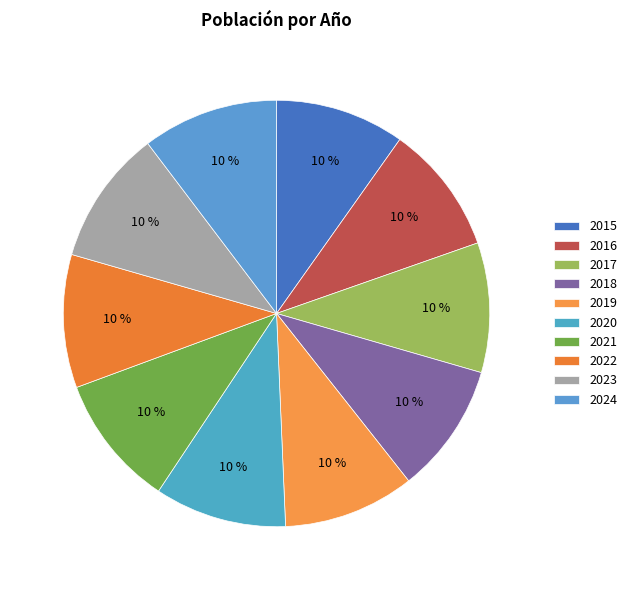

Does 2015 account for over 50% of the chart?

No